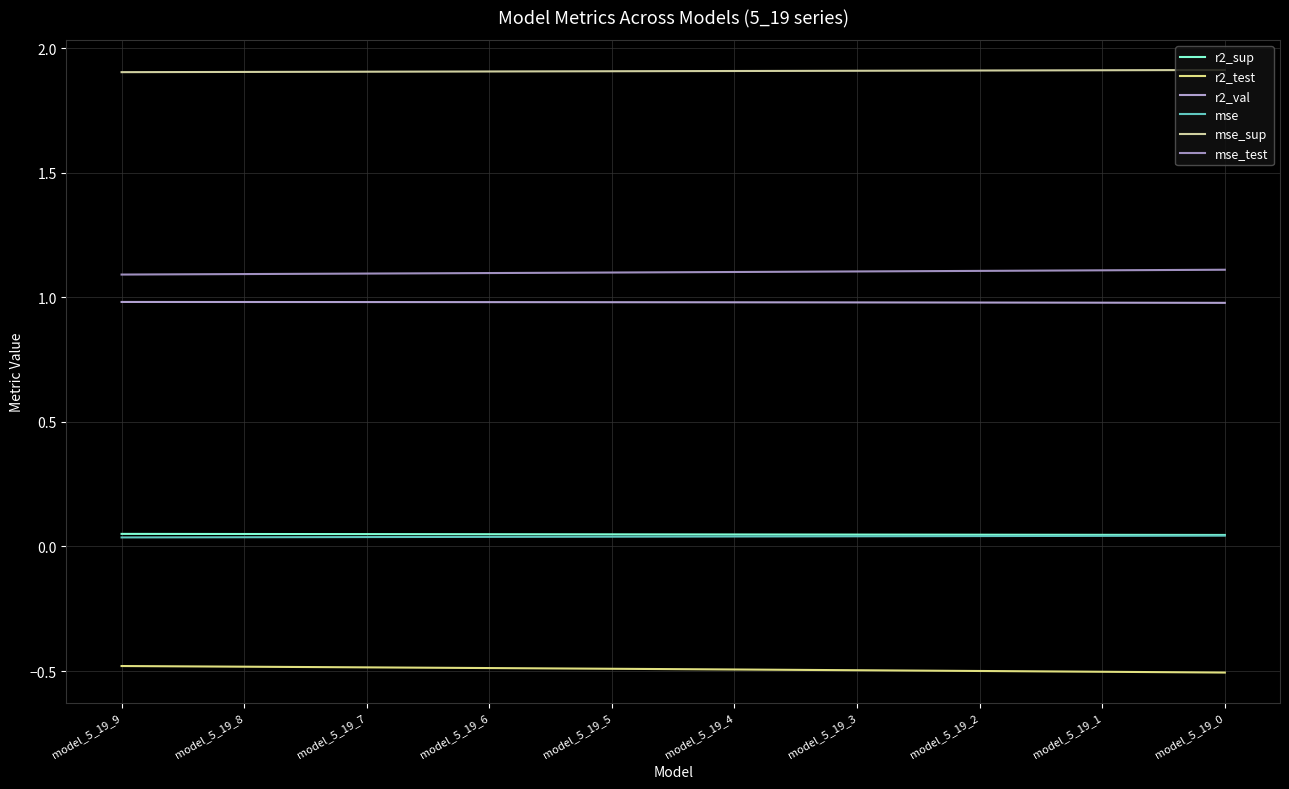

Count the number of data series in this chart.

6